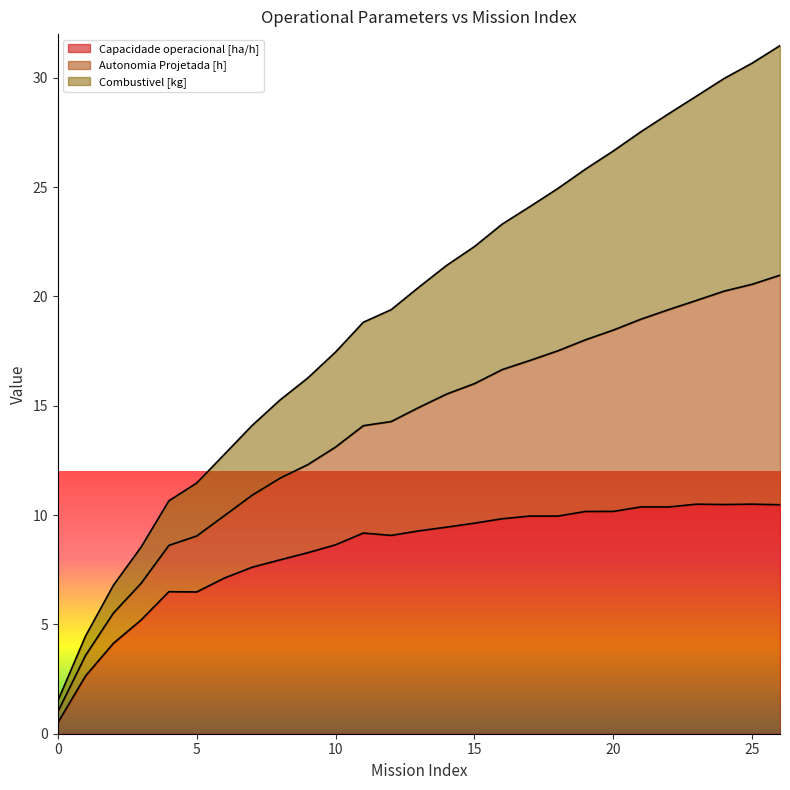

True or false: Capacidade operacional [ha/h] has more than 0 interior local peaks.

True